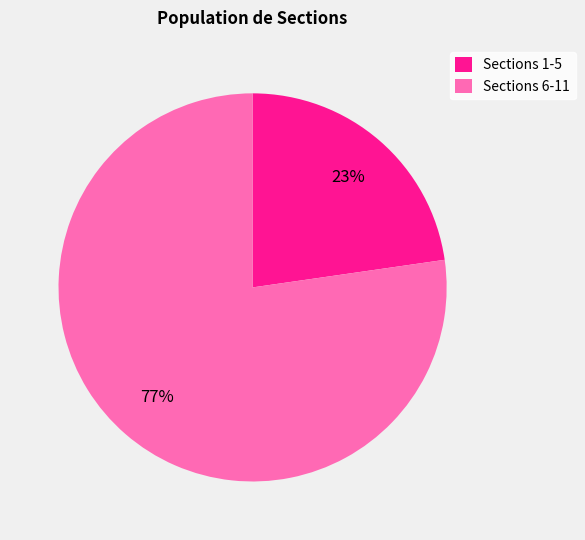

Do Sections 6-11 and Sections 1-5 together represent more than half of the pie?

Yes